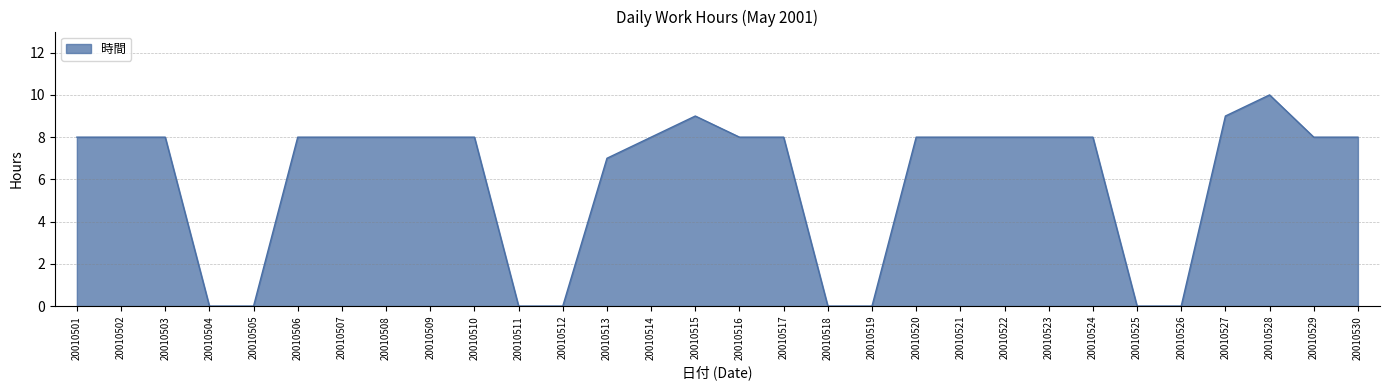

Where is the data nearest to the value 5?

20010513